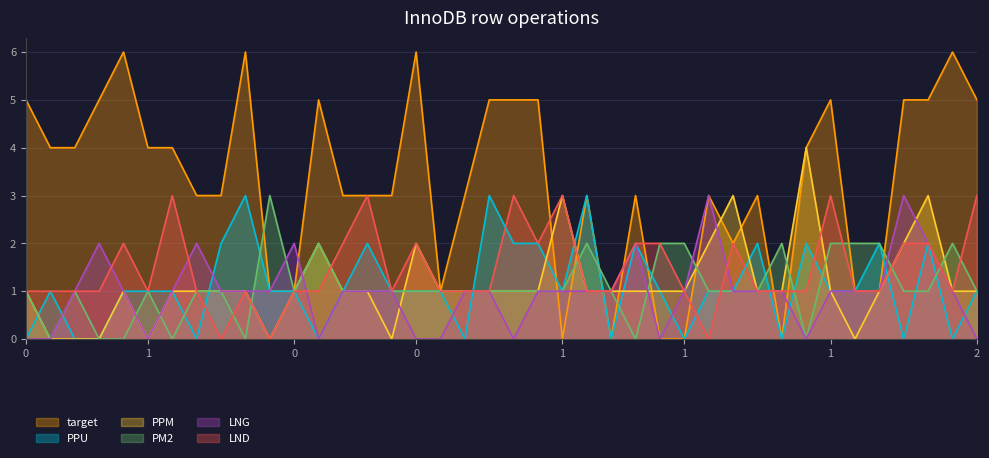

How many values in PPM are above zero?

33